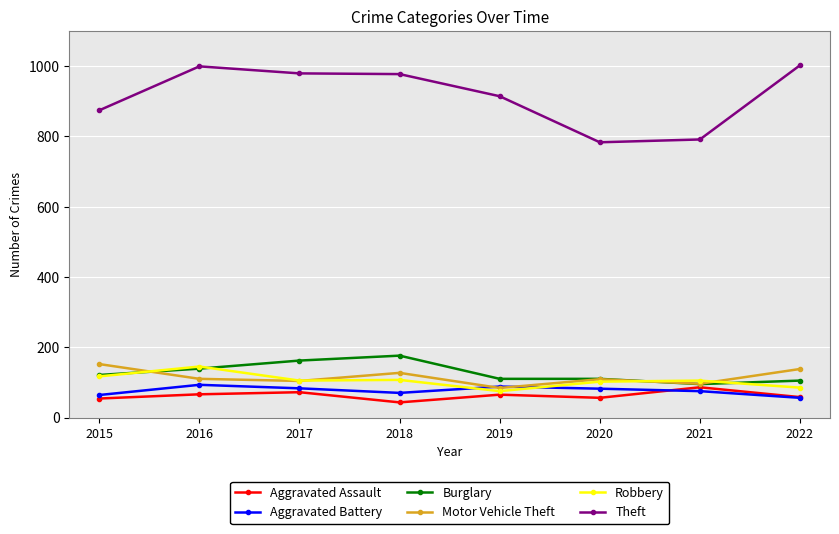

Which series has the largest total across all categories?

Theft